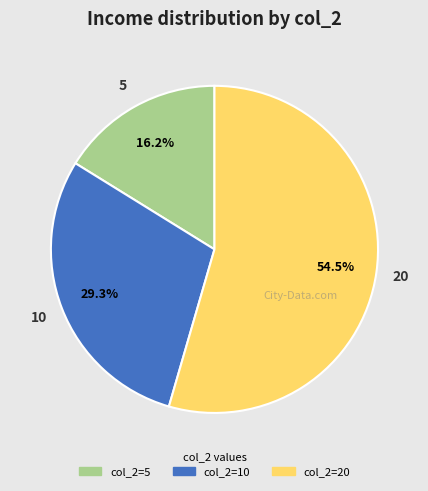

Does any single category account for the majority?

Yes